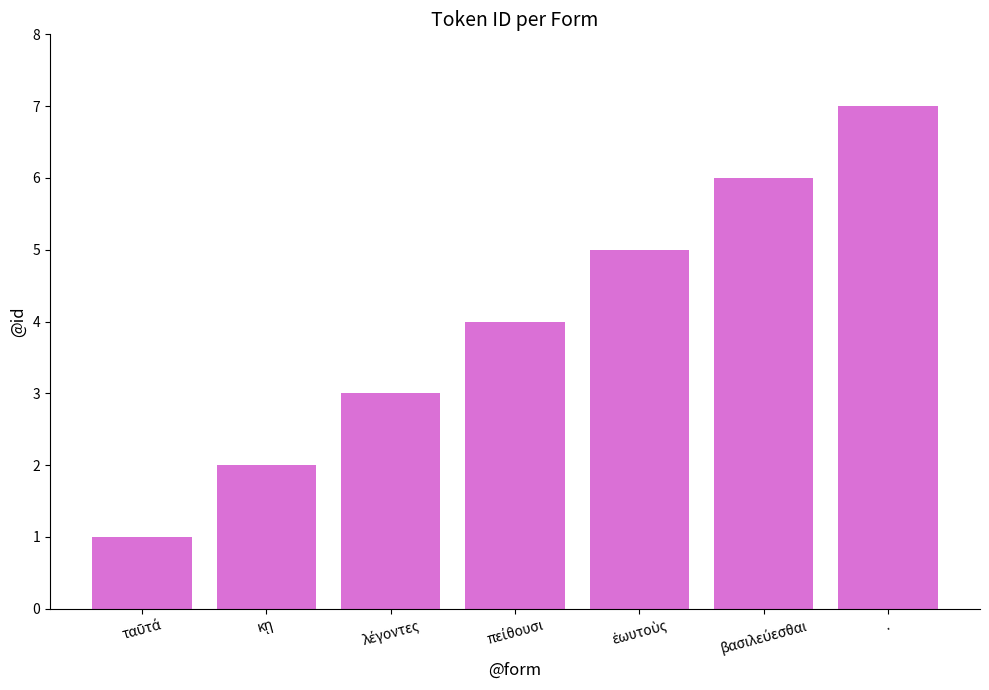

Reading left to right, what are all the values shown in this chart?

1	2	3	4	5	6	7